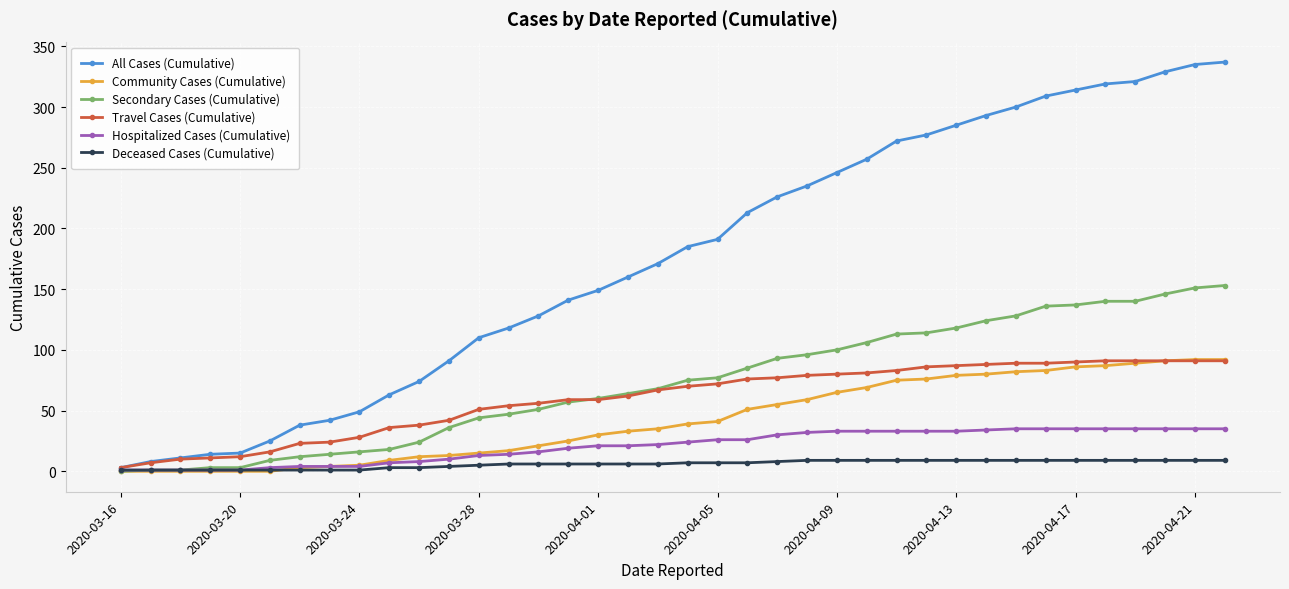

What is the maximum value shown in the chart?

337